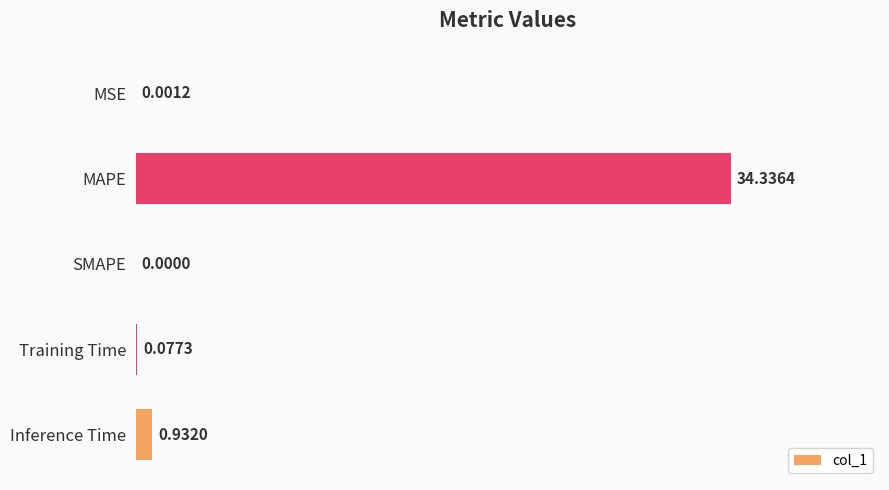

What is the change in value from Training Time to Inference Time?

+0.9